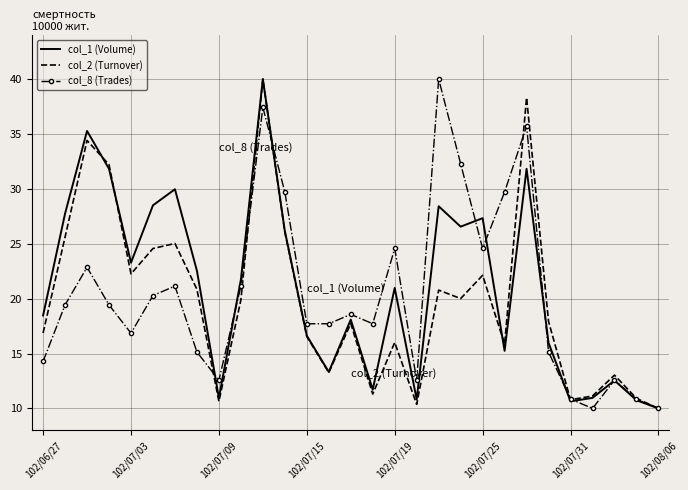

What is the lowest value of the col_1 (Volume) series?

10.0